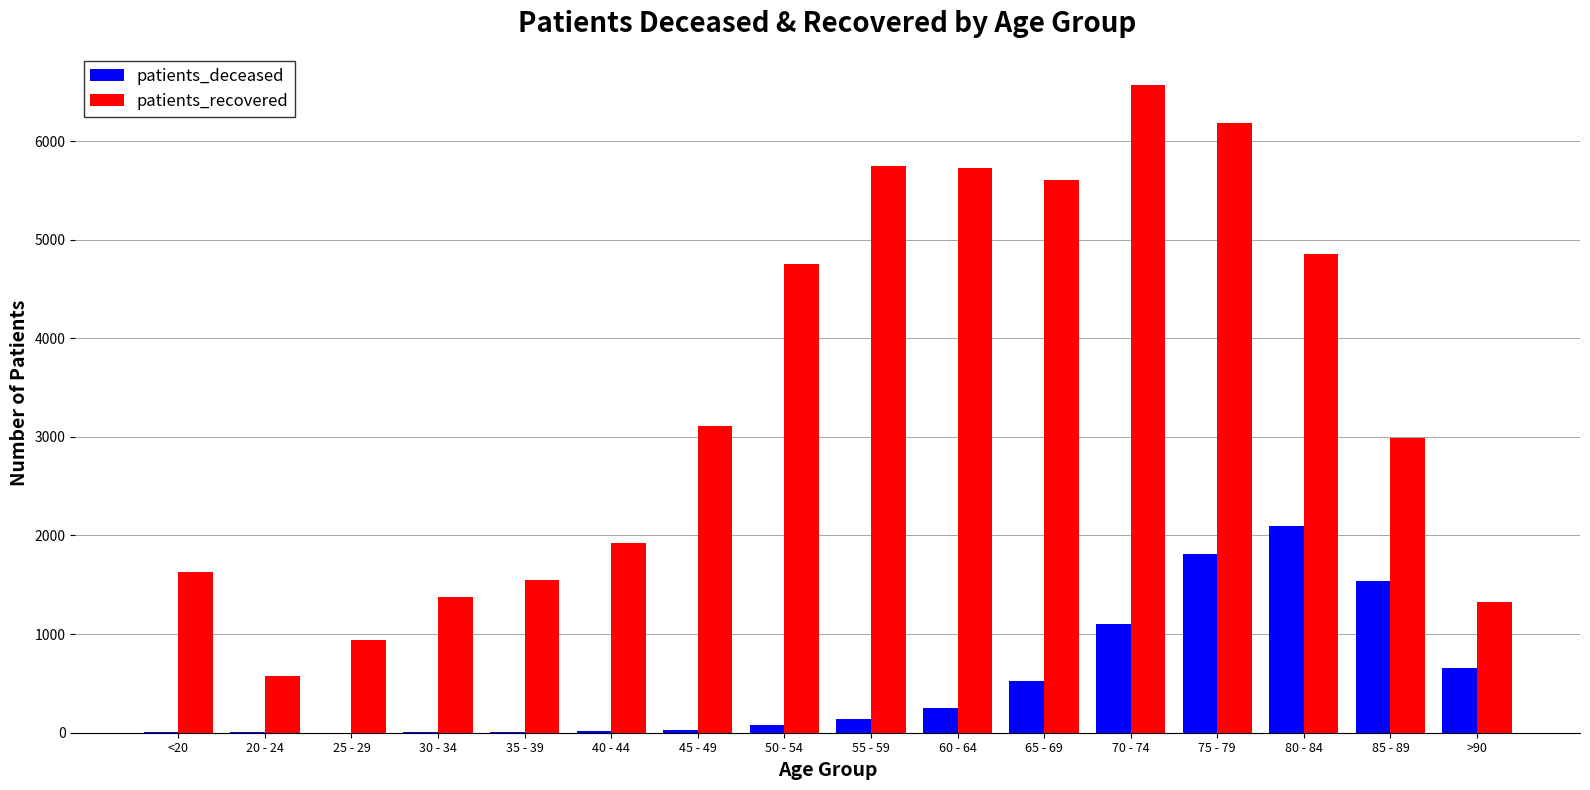

Count the number of categories in the chart.

16